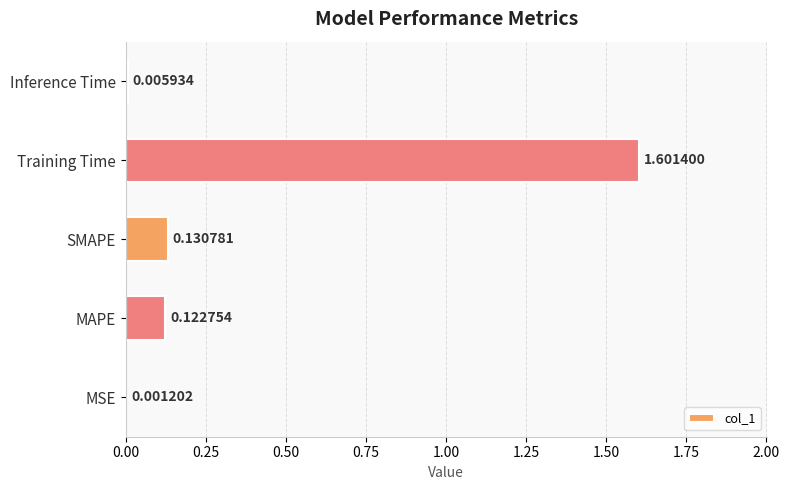

Which has a higher value, Inference Time or Training Time?

Training Time